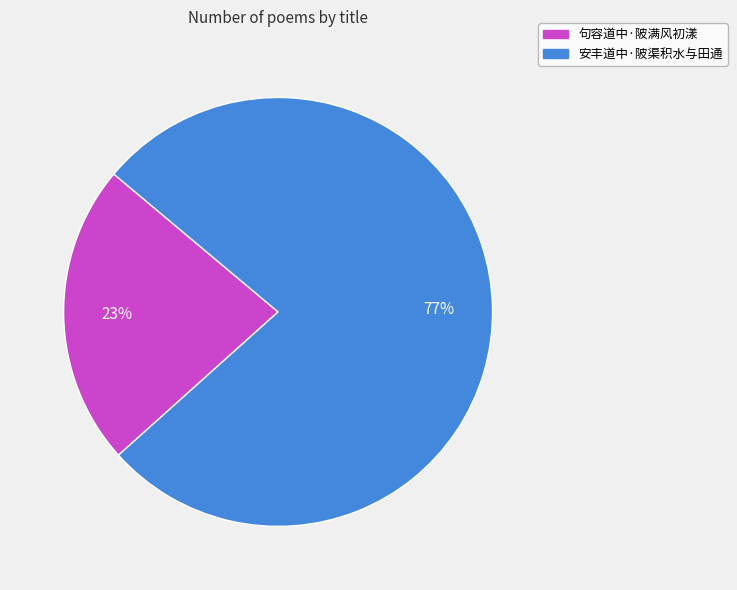

Which category has the biggest portion of the pie?

安丰道中·陂渠积水与田通